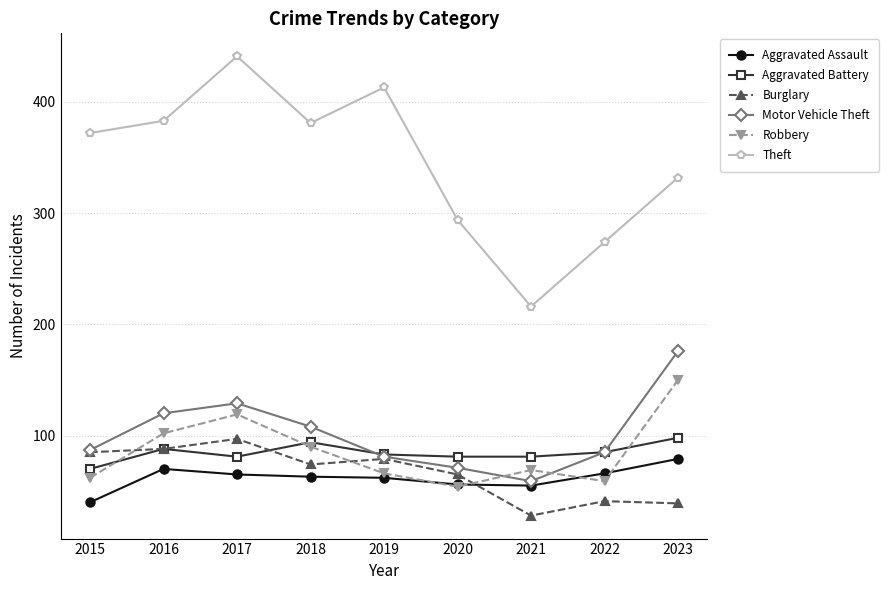

After their last crossing, which series has the higher values: Aggravated Assault or Burglary?

Aggravated Assault